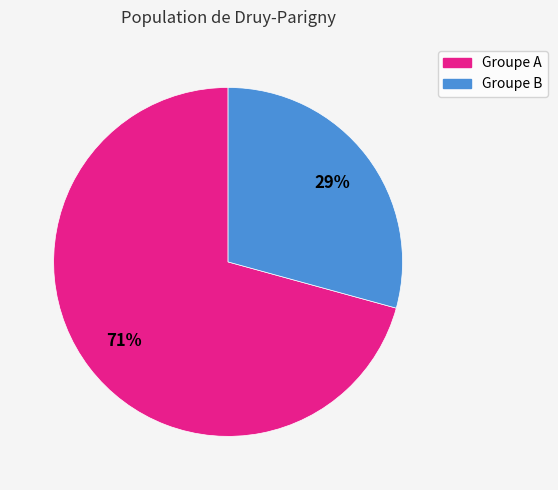

Does any single category account for the majority?

Yes